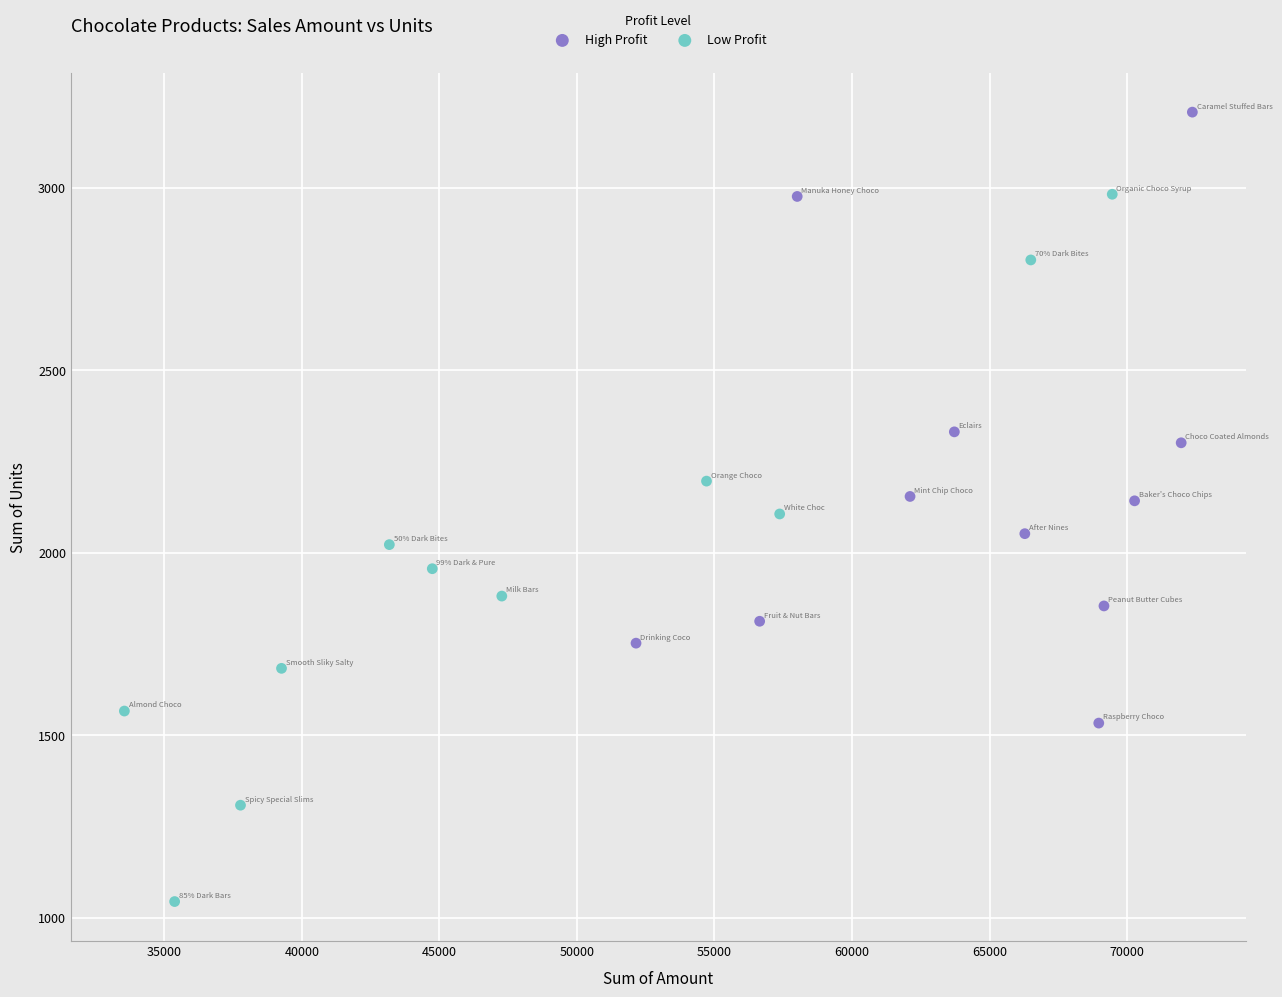

Which series has the largest Y range (max minus min)?

Low Profit